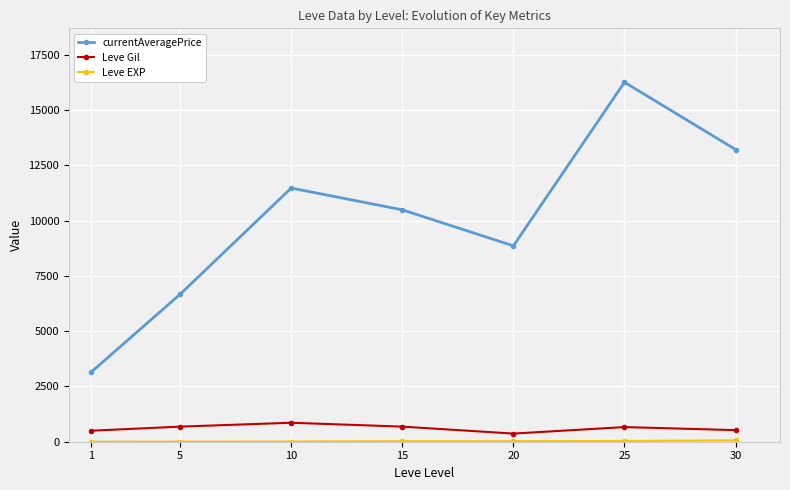

What is the value of the currentAveragePrice point at the 3rd from the left?

11467.0